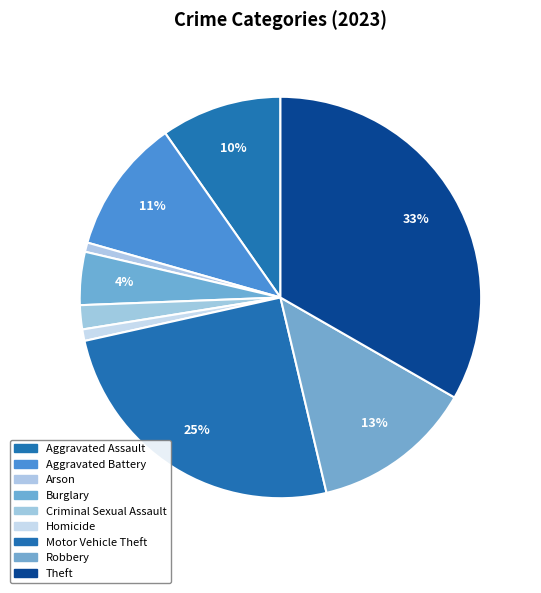

To the nearest percent, what portion does Homicide represent?

1%